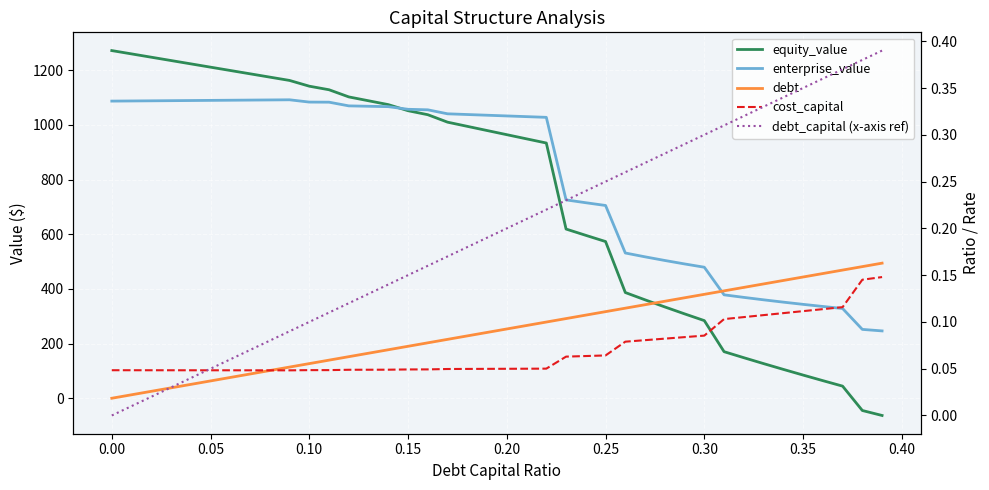

What is the minimum value for enterprise_value?

246.3